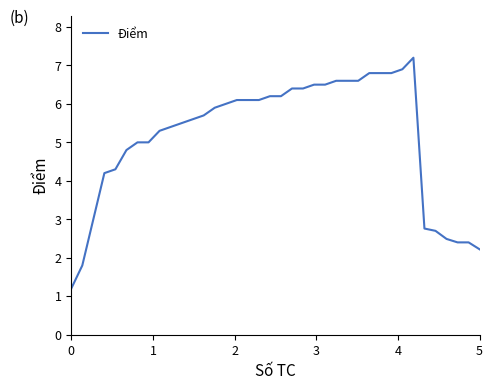

What is the minimum value shown in the chart?

1.2